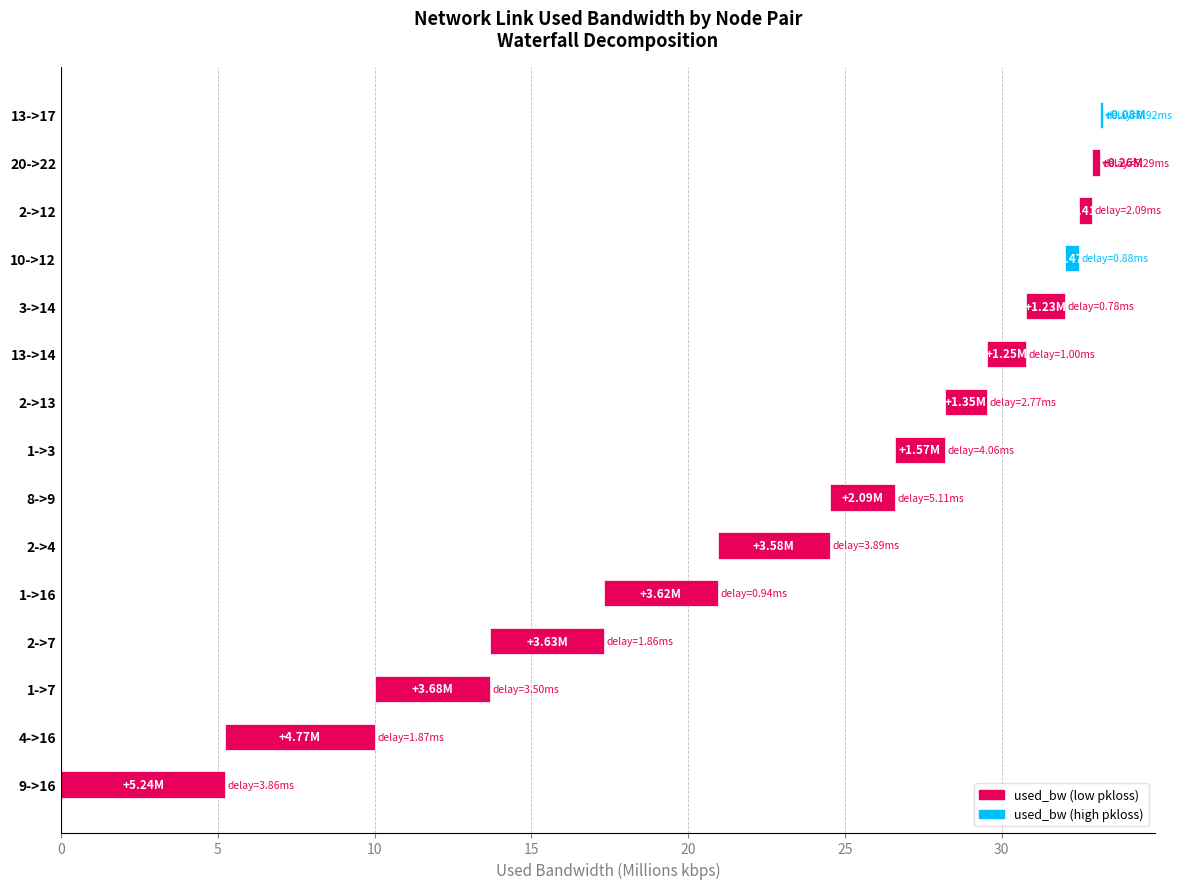

Are the bars horizontal?

Yes